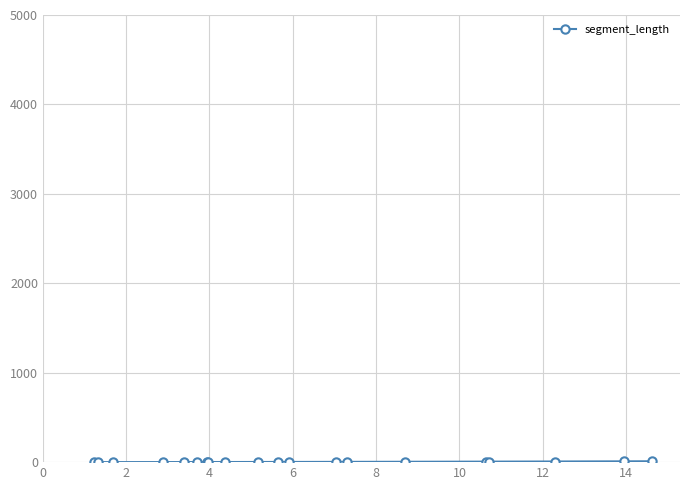

What is the sum of all values?

58.1